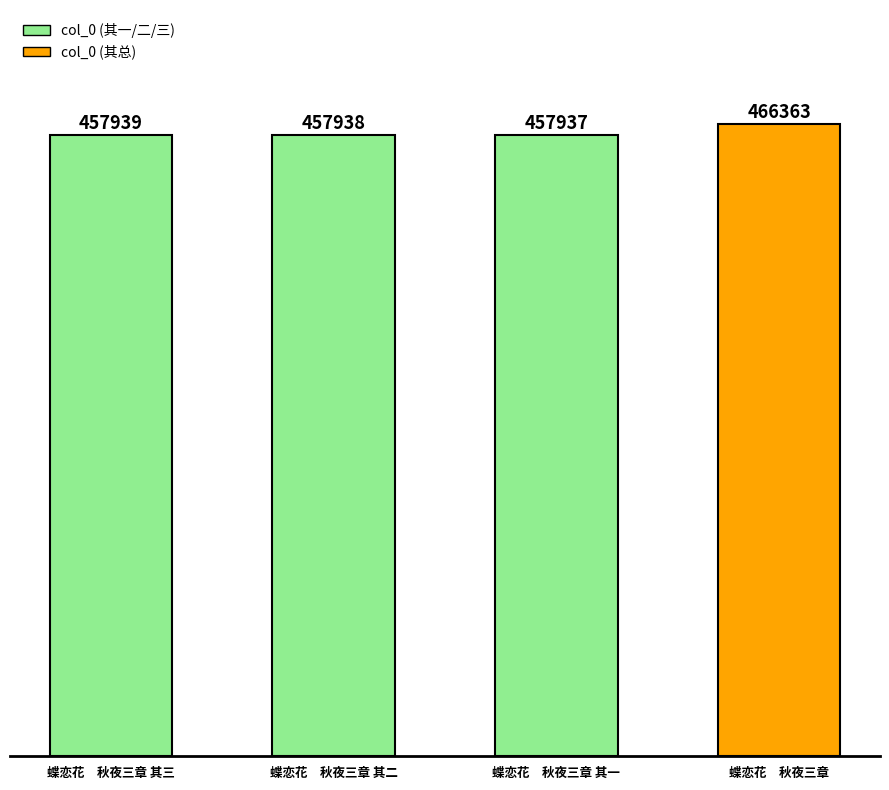

At which category does the chart reach its peak across all series?

蝶恋花　秋夜三章